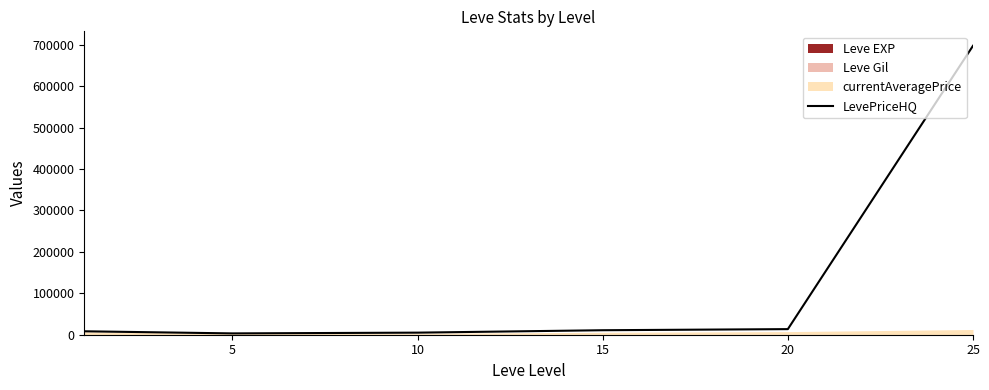

What is the value of the 3rd point from the left?

5021.8